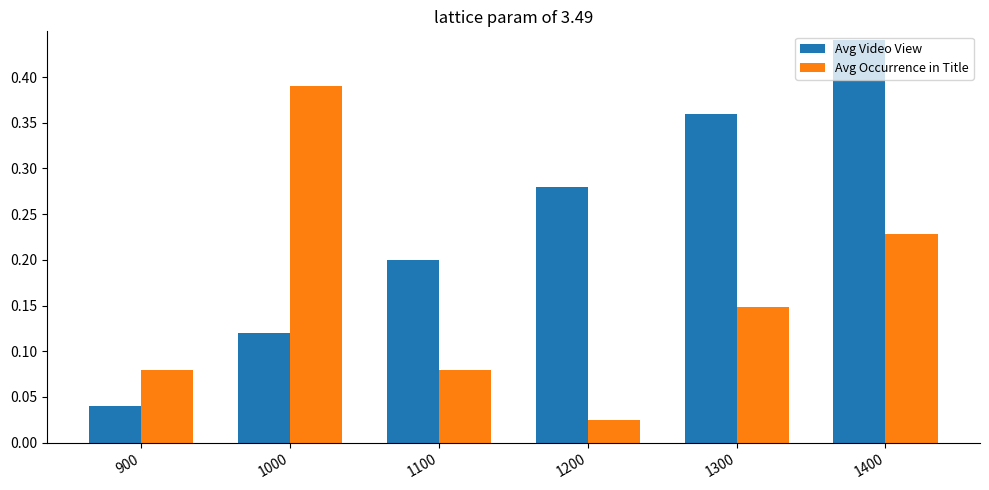

List the labels in order of Avg Video View value, smallest first.

900, 1000, 1100, 1200, 1300, 1400